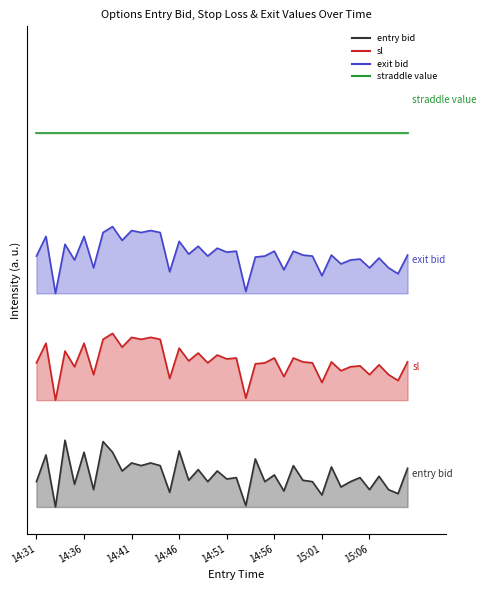

Is it true that exit_bid equals 8.8 at 14:39?

False